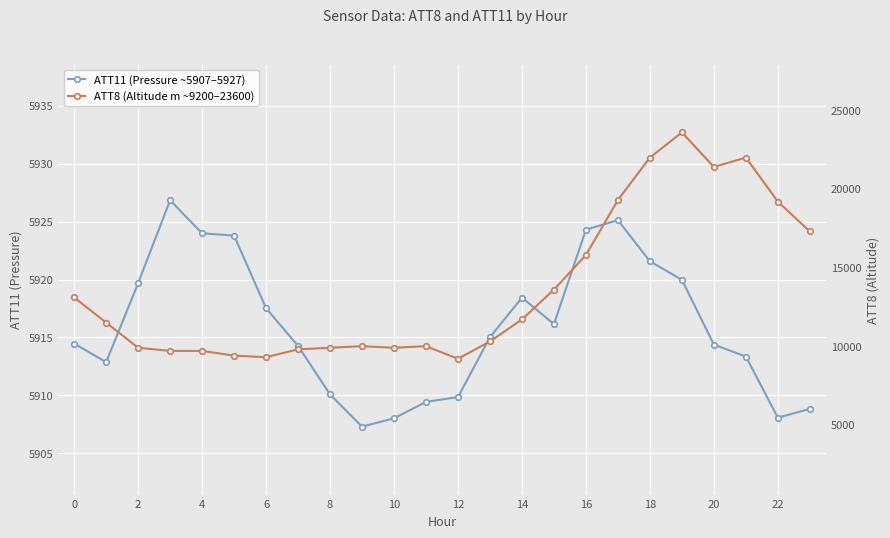

What is the difference between the highest and lowest values at 4?

3776.0